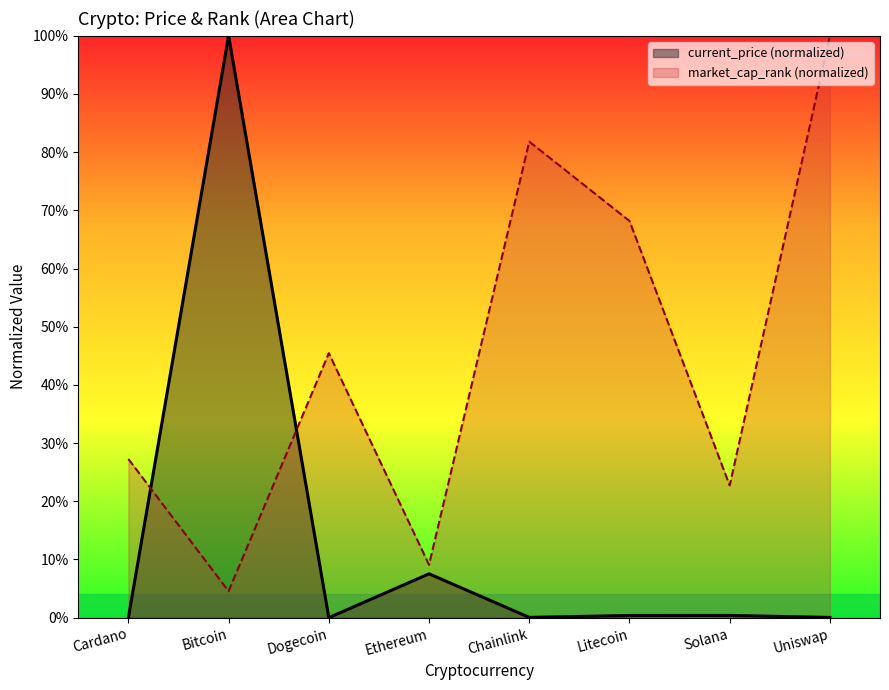

At which label is market_cap_rank closest to 52?

Dogecoin